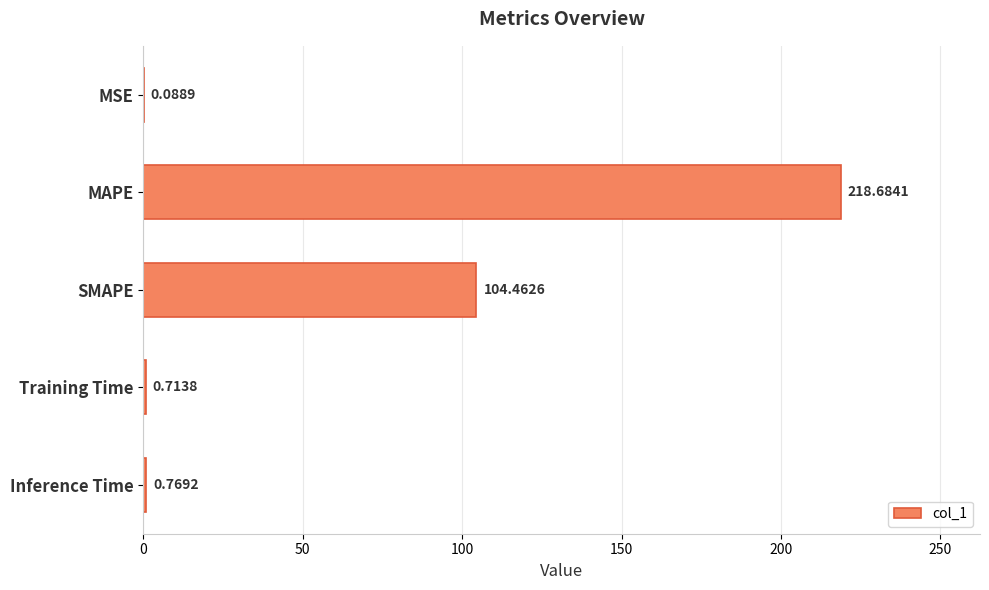

What is the change in value from SMAPE to Training Time?

-103.7